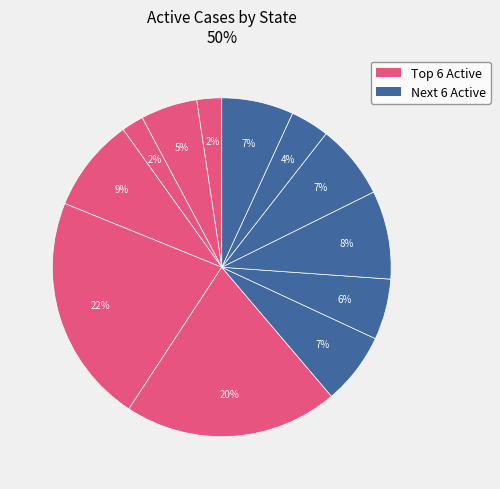

How many slices are in this pie chart?

12